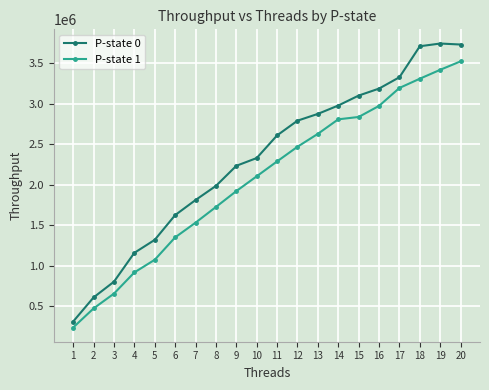

True or false: P-state 1 and P-state 0 intersect in this chart.

False